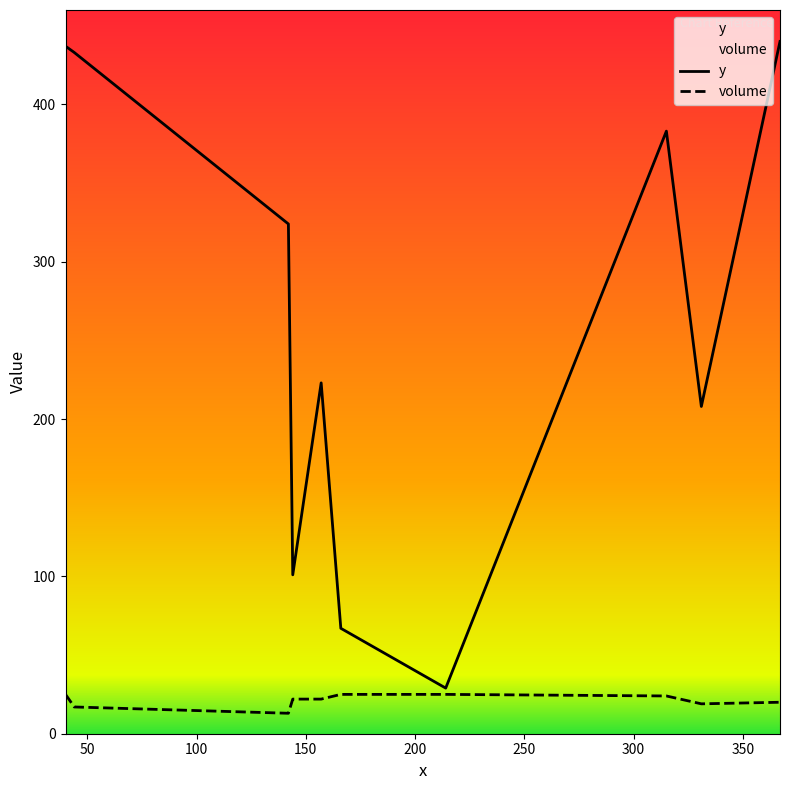

What is the difference between the second highest and second lowest values in the y series?

370